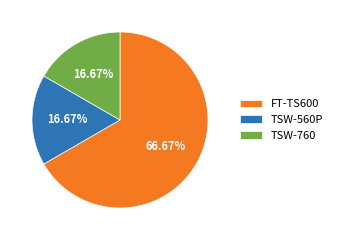

To the nearest percent, what is the average slice percentage?

33%